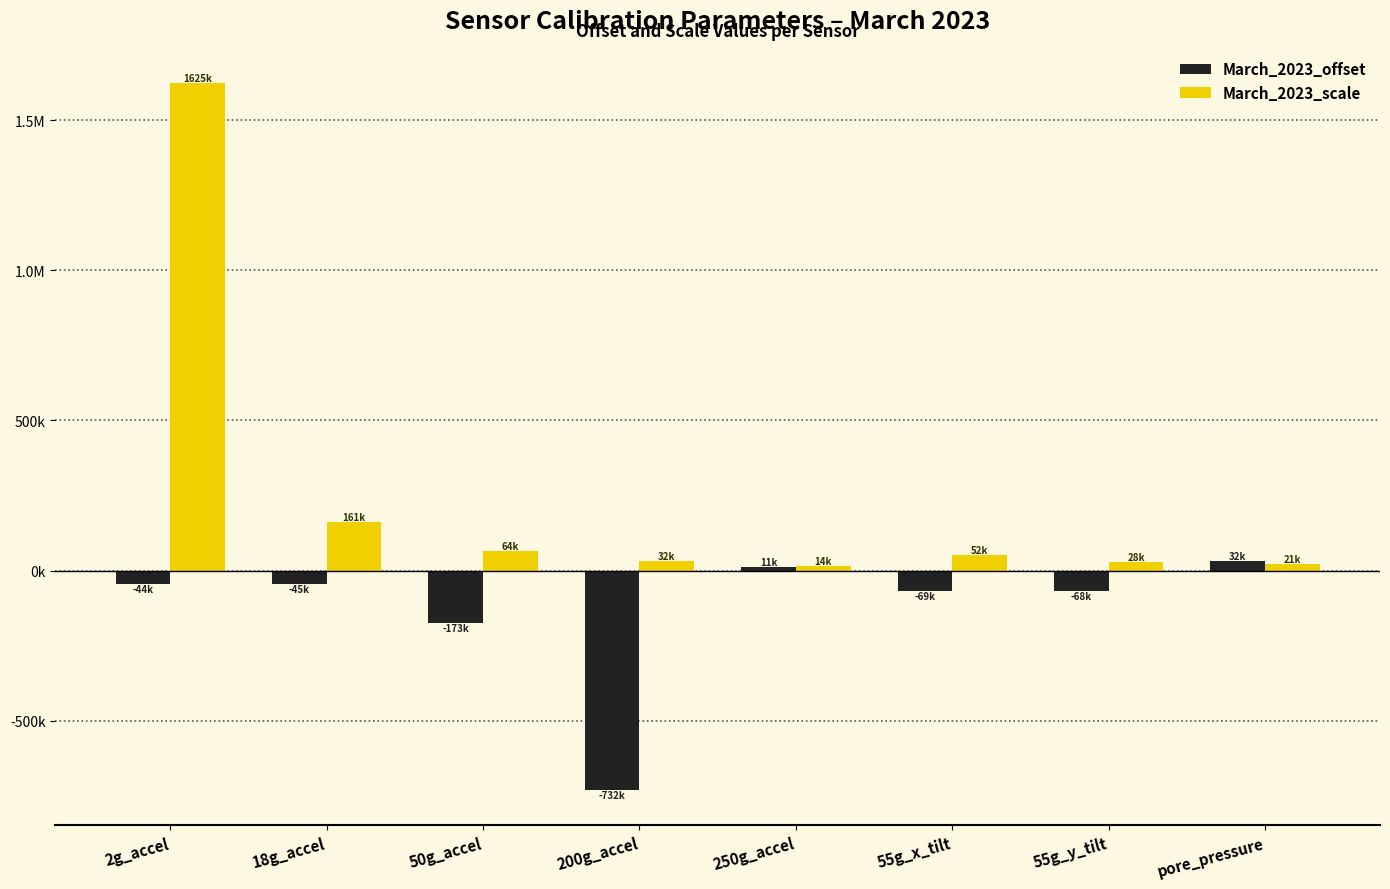

Rank the series by their maximum value, from highest to lowest.

March_2023_scale, March_2023_offset